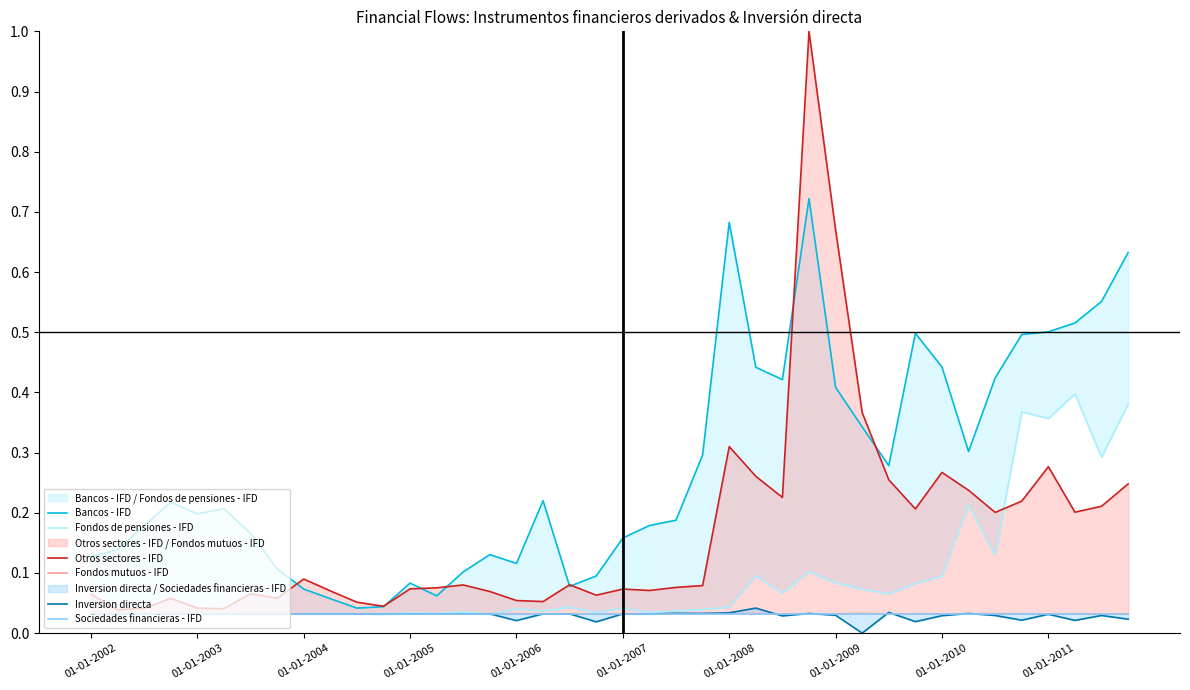

Does the chart have visible grid lines?

No